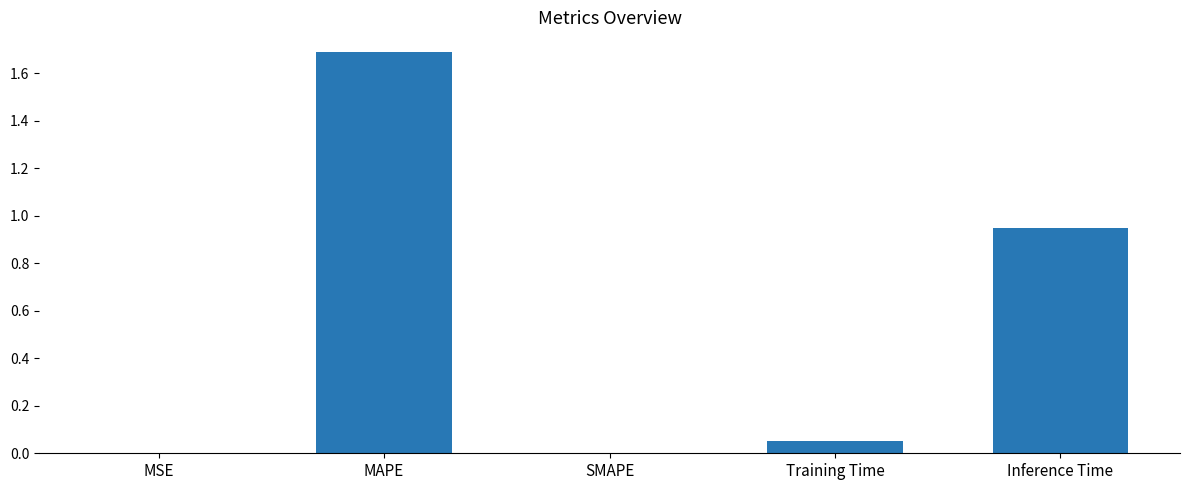

Are the bars horizontal?

No